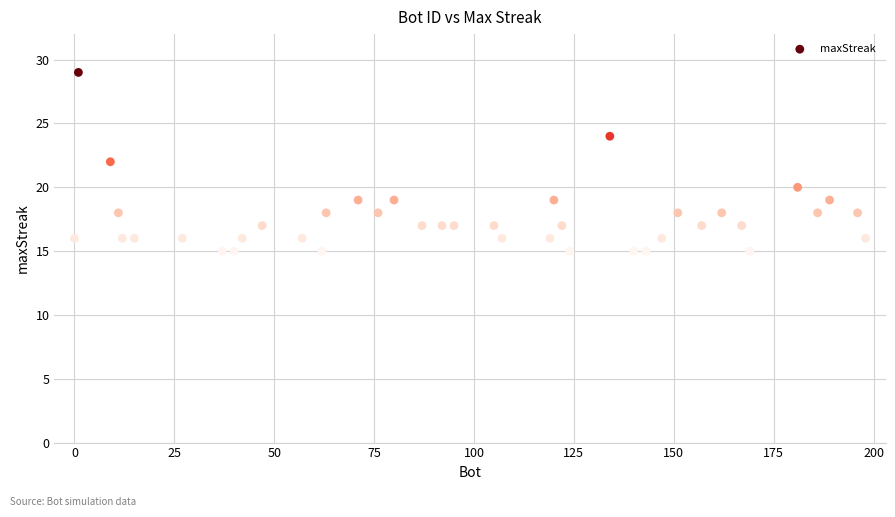

What is the range of Y values (max minus min)?

14